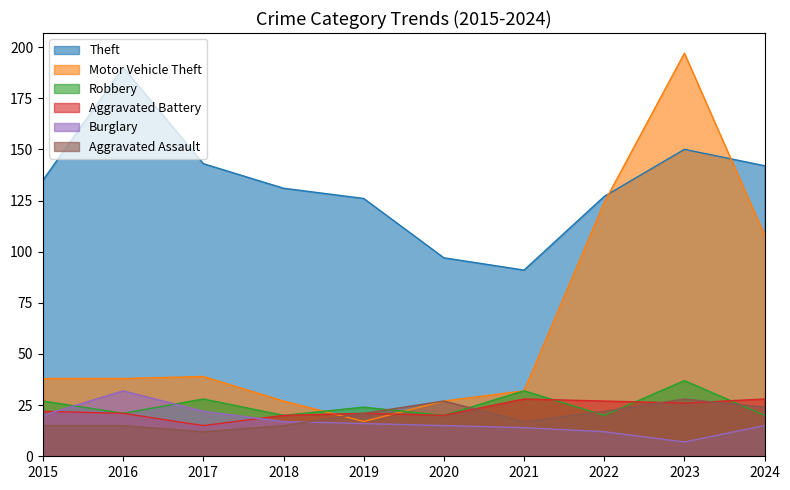

What is the sum of all Robbery values?

249